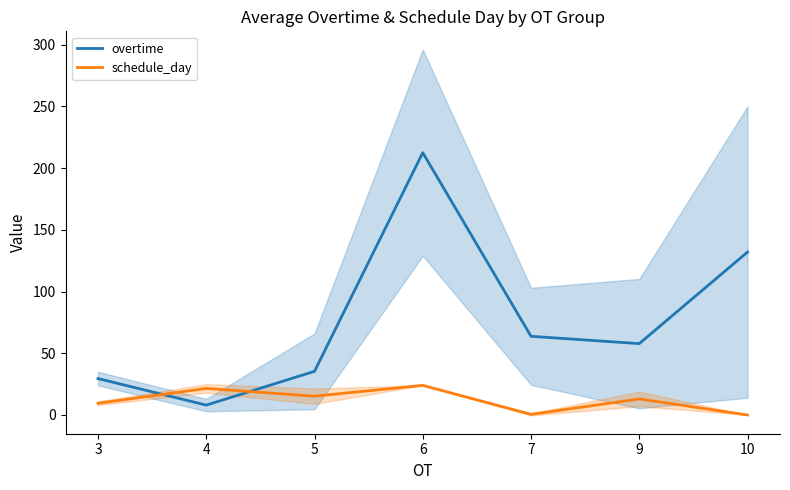

What is the average value of the schedule_day series?

12.0